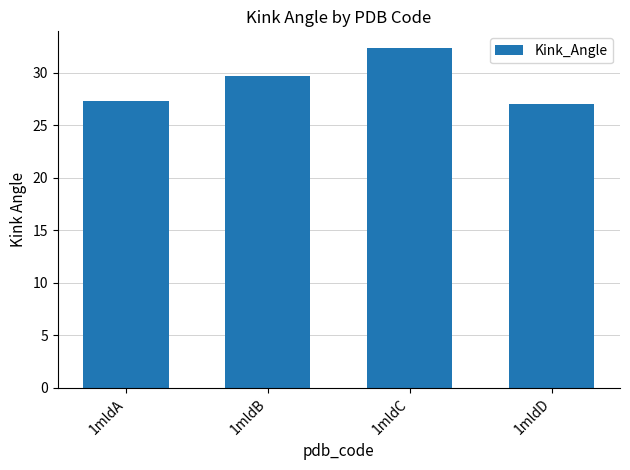

How many bars are there in total?

4